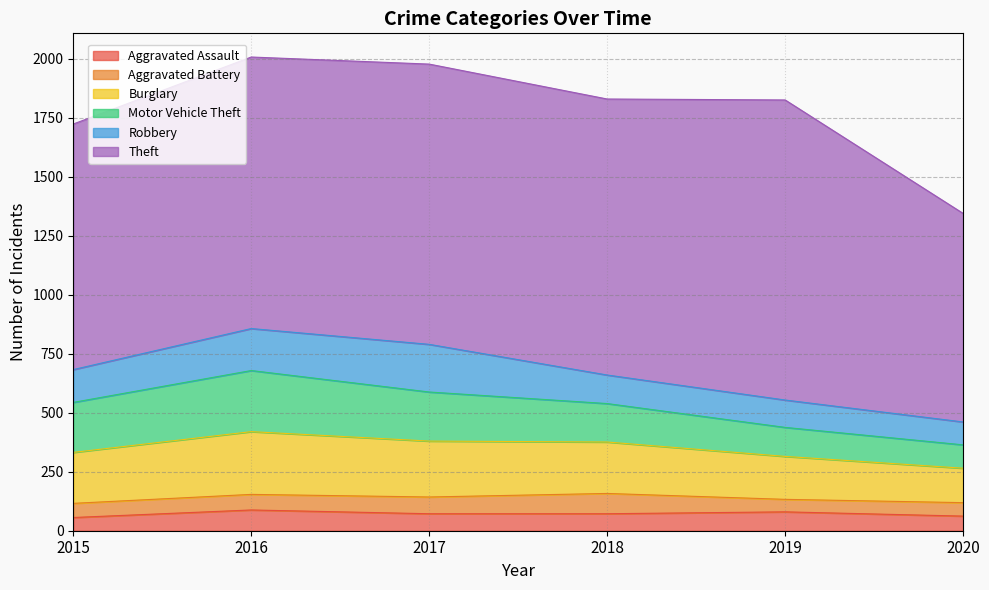

True or false: Motor Vehicle Theft and Aggravated Battery cross at least once.

False